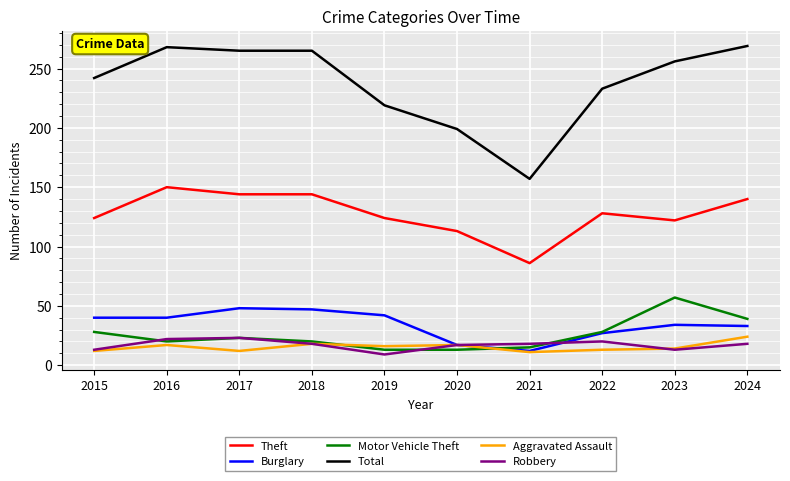

True or false: Aggravated Assault and Total cross at least once.

False